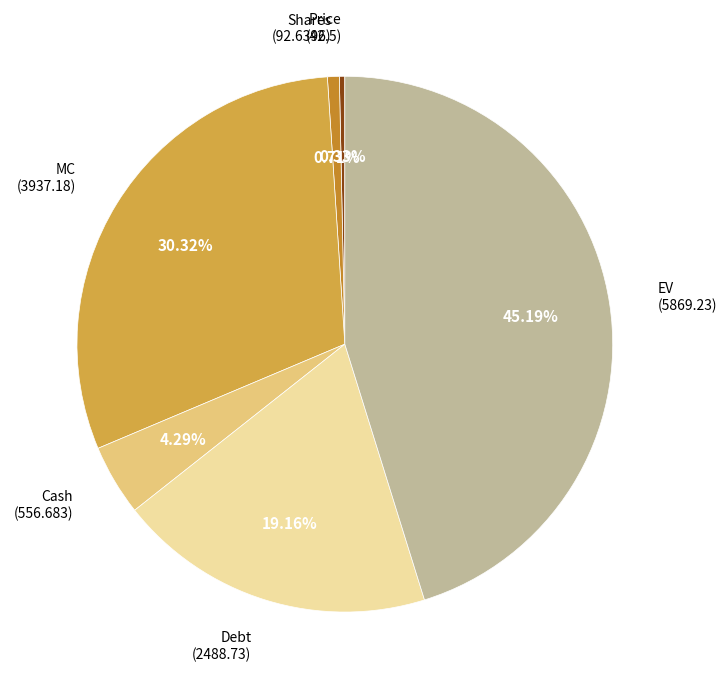

To the nearest percent, what is the difference between the largest and smallest slice percentages?

45%